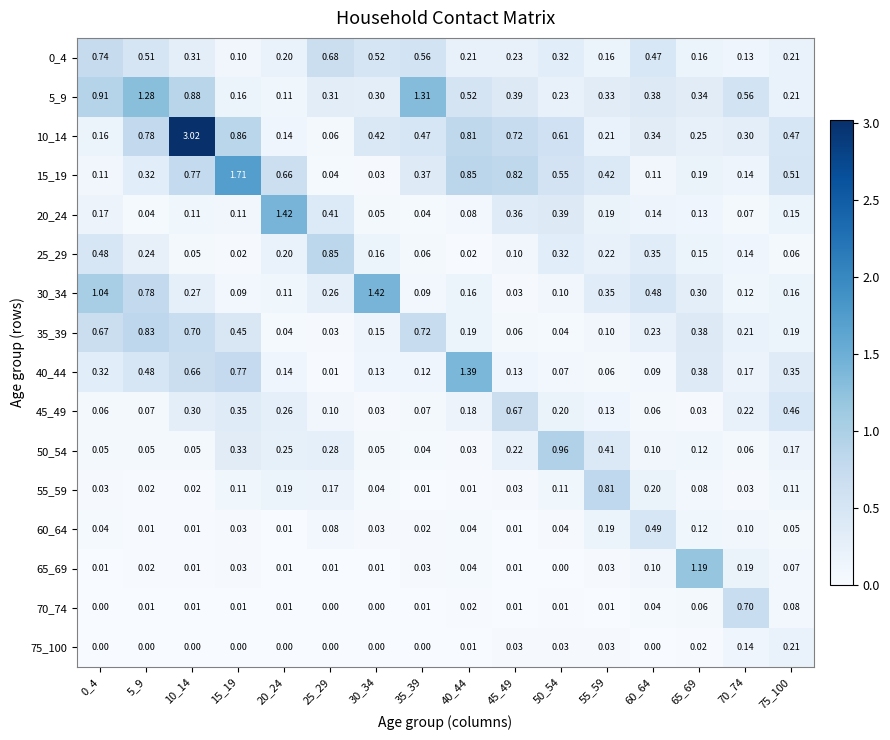

Which series has the largest range (max minus min)?

10_14